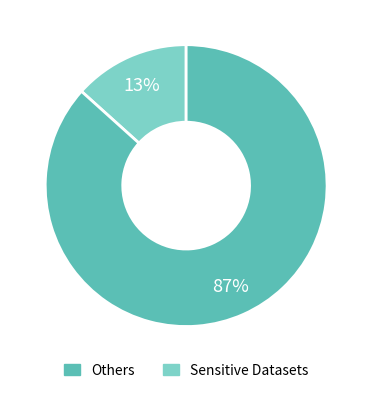

Is there a majority slice in this chart?

Yes